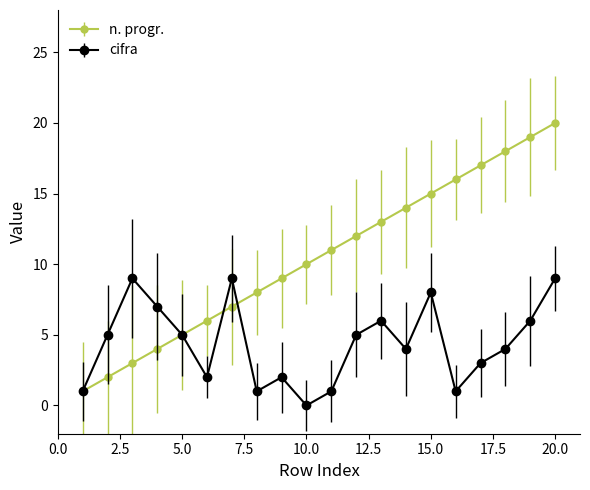

Which series has the widest spread of values?

n. progr.